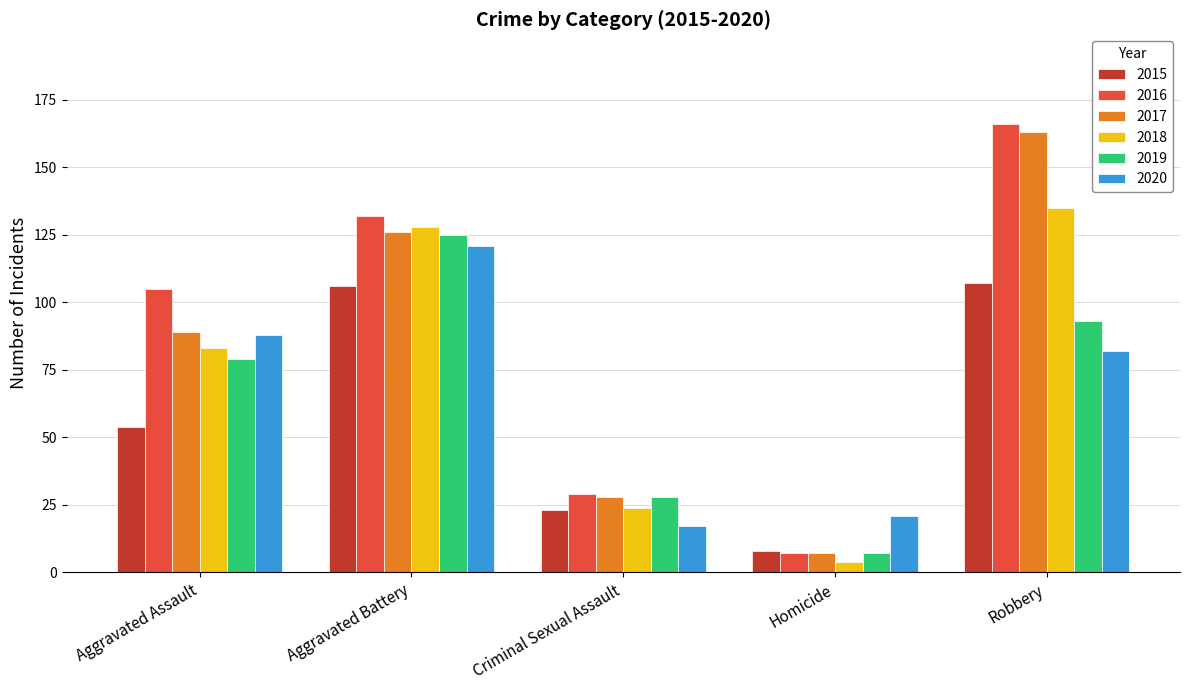

Which series has the largest total across all categories?

2016